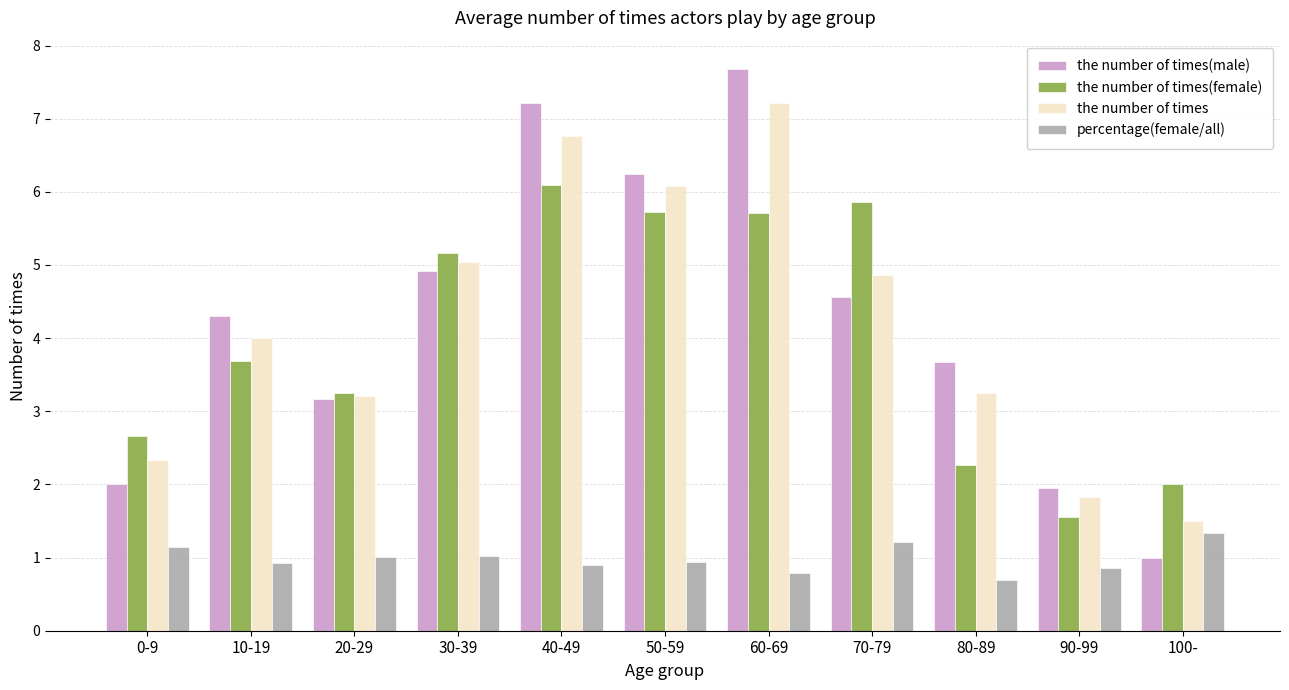

Rank the series by their maximum value, from highest to lowest.

the number of times(male), the number of times, the number of times(female), percentage(female/all)